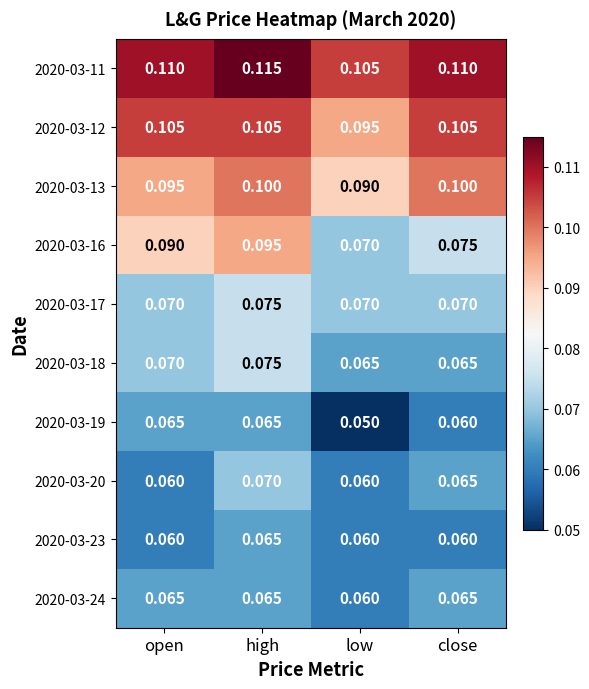

Is the value of 2020-03-13 at close greater than the value of 2020-03-12 at close?

No